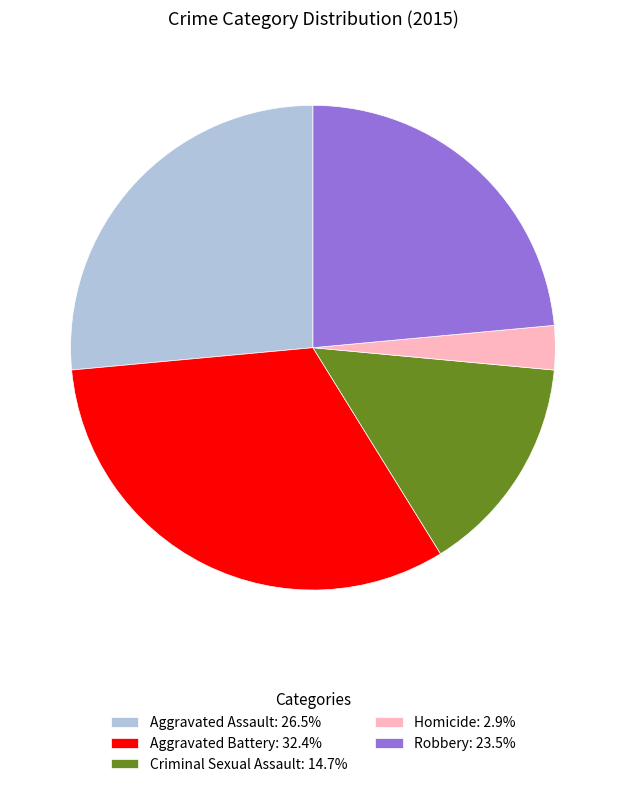

Count the number of slices in the pie.

5